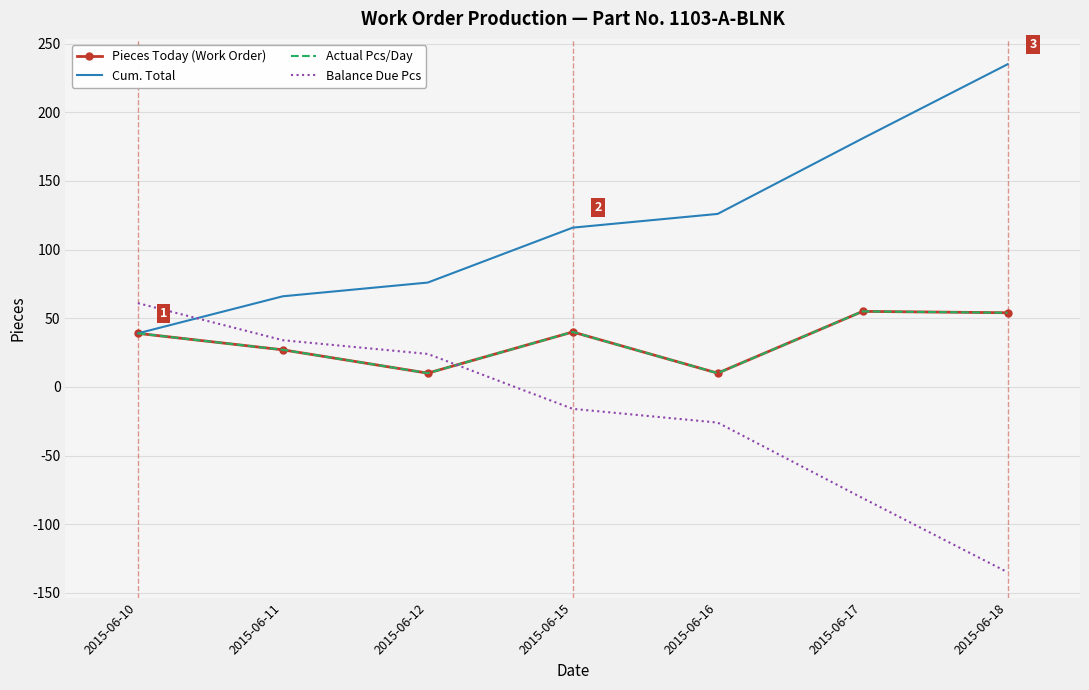

What are all the series names shown in the legend?

Pieces Today (Work Order), Cum. Total, Actual Pcs/Day, Balance Due Pcs